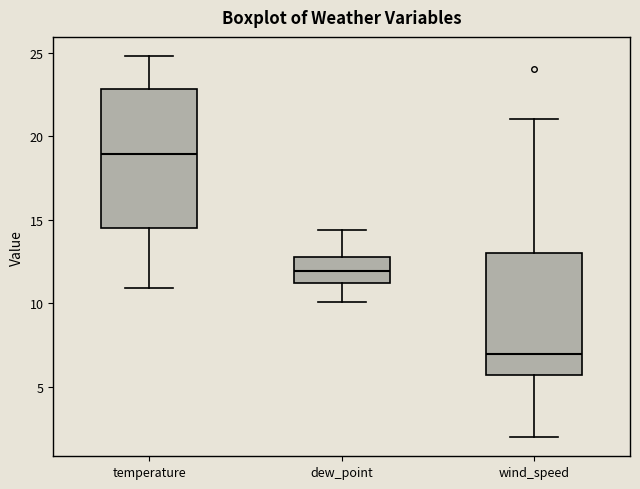

Comparing the boxes themselves (not the whiskers), which one is the tallest?

temperature